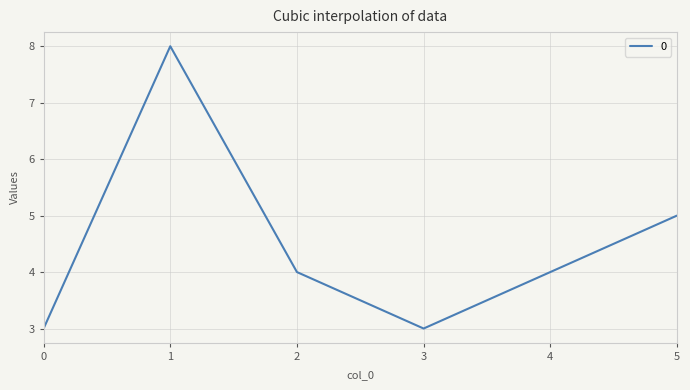

What is the minimum value shown in the chart?

3